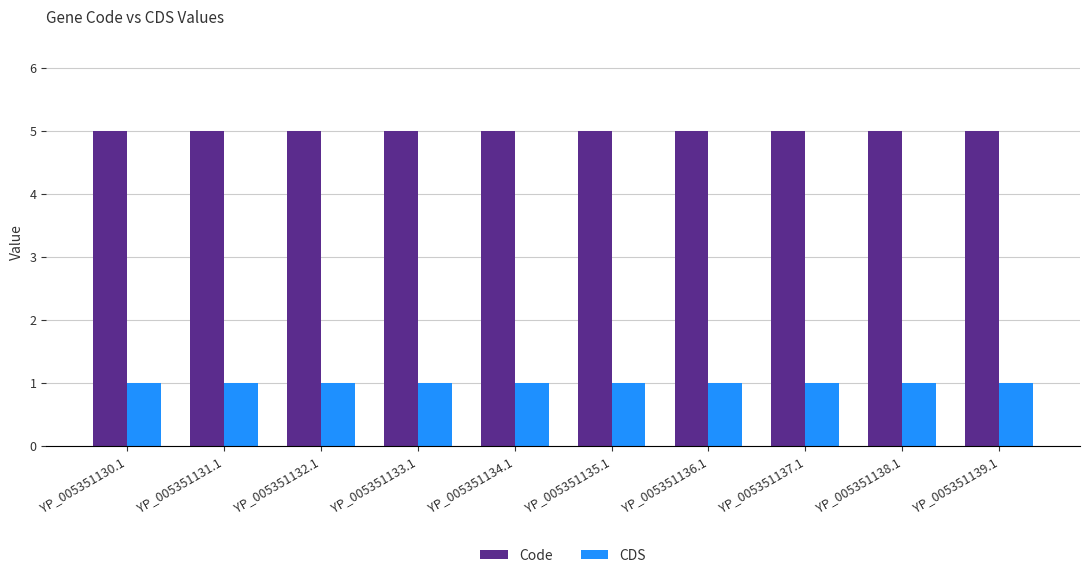

Is the value of Code at YP_005351130.1 greater than the value of CDS at YP_005351135.1?

Yes